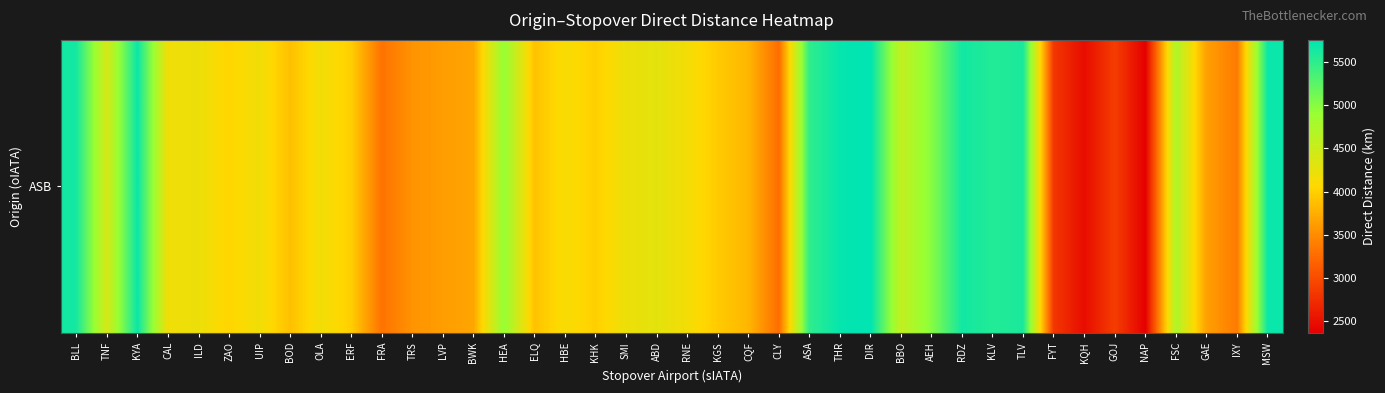

What is the sum of all values?

170529.1